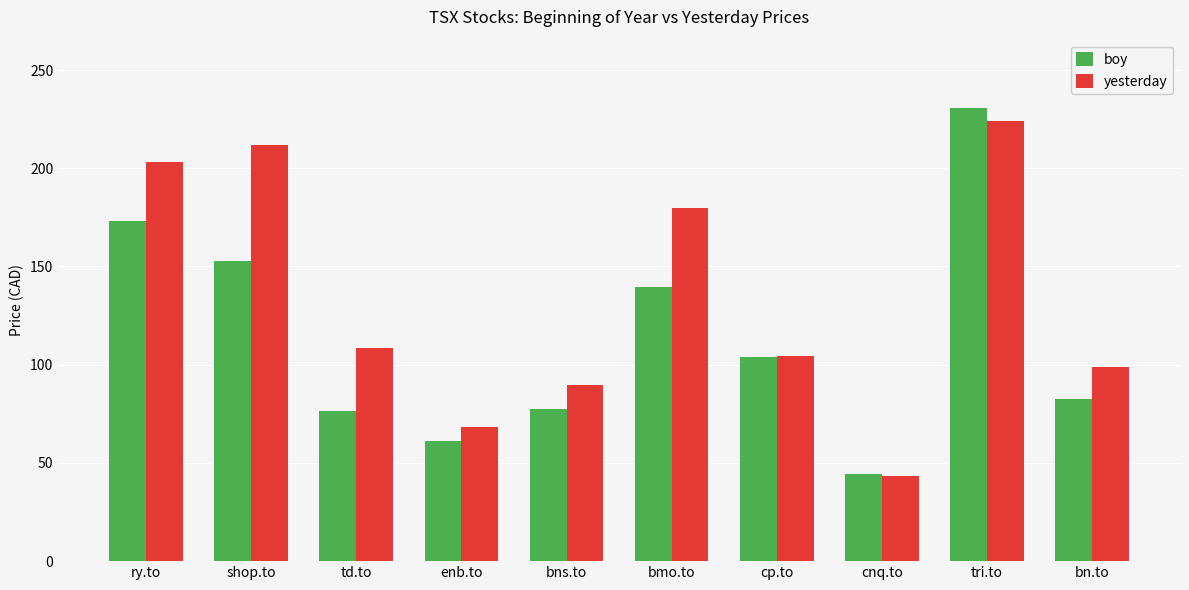

The value of yesterday at bn.to is 99.0. True or false?

True